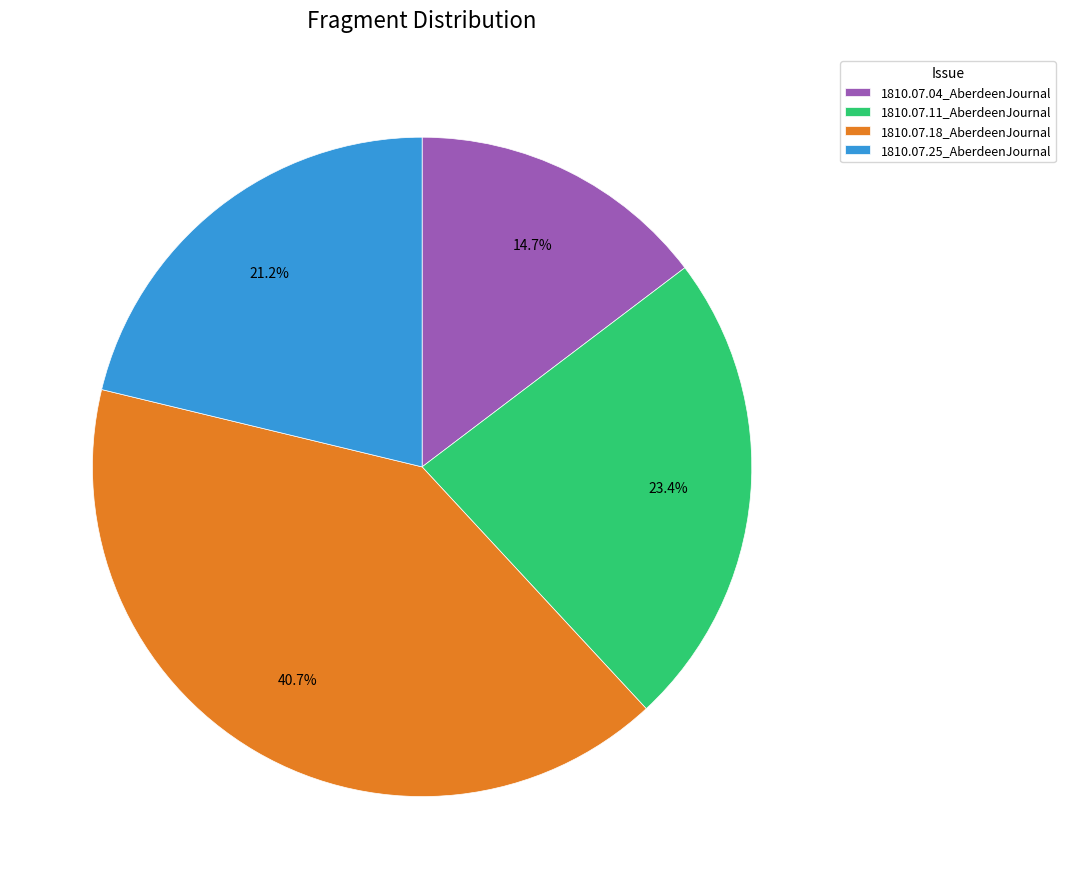

Combined, do 1810.07.11_AberdeenJournal and 1810.07.25_AberdeenJournal account for over 50%?

No